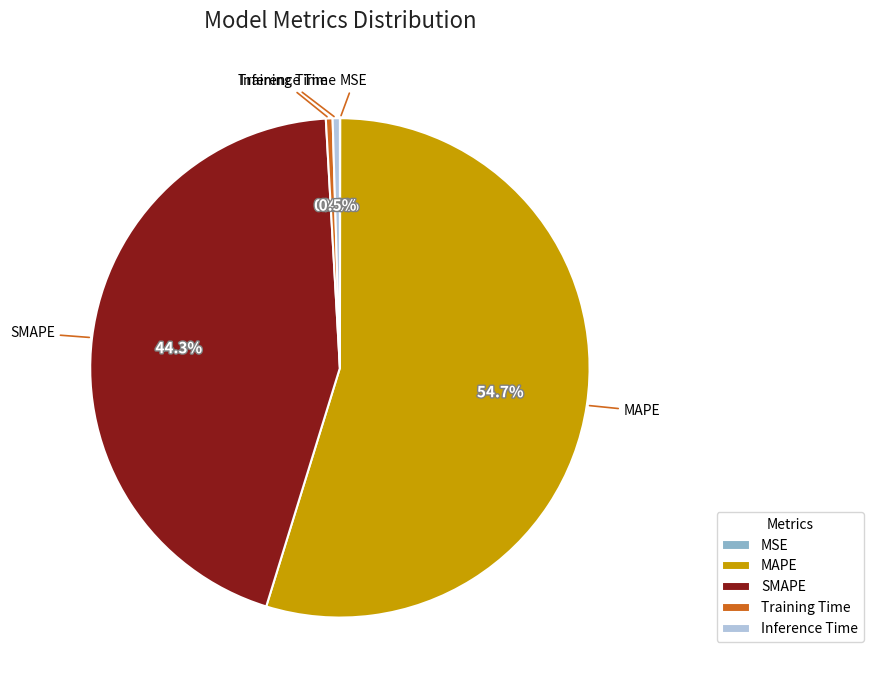

Which slice is the largest?

MAPE